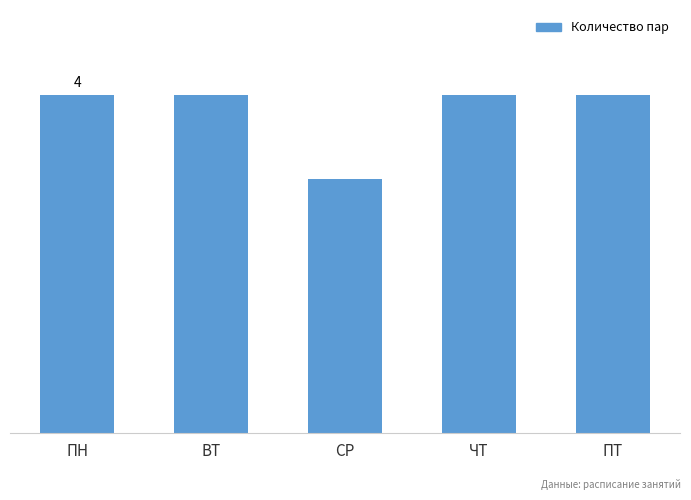

How many data points are less than 4?

1